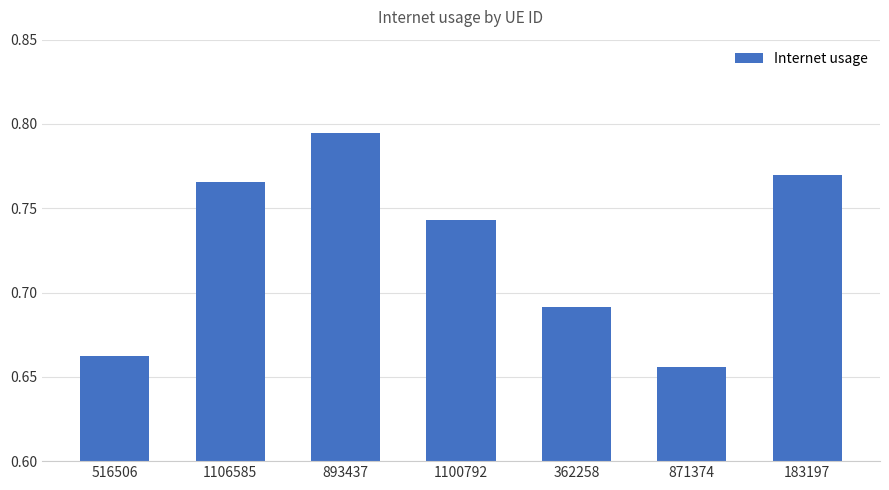

Which label corresponds to the largest value in the chart?

893437